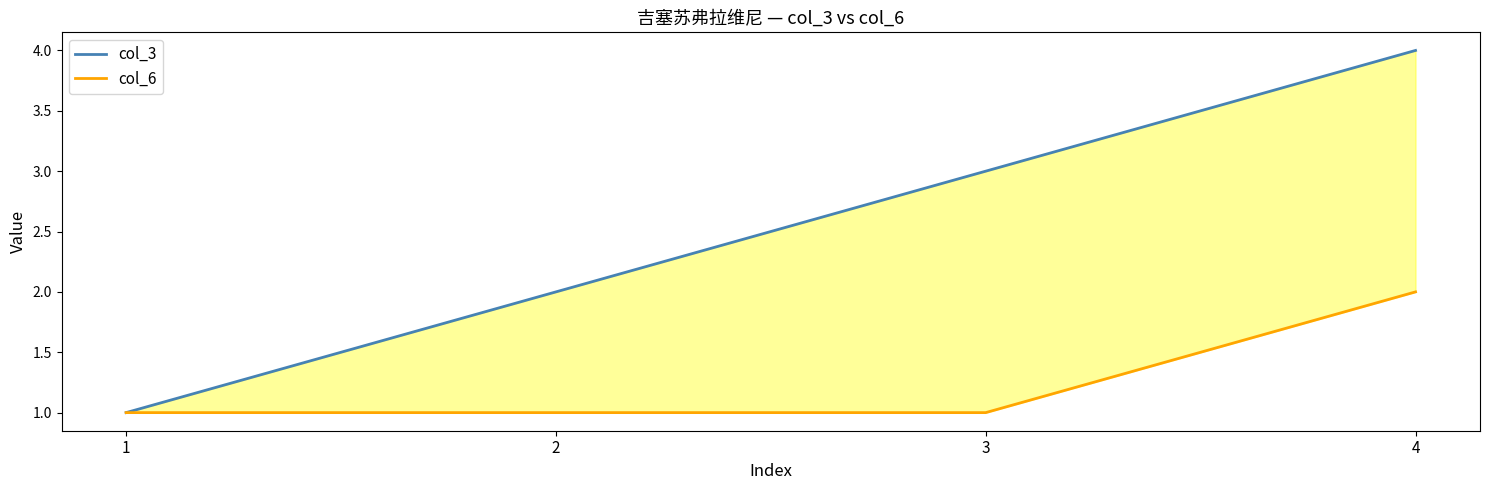

True or false: col_6 and col_3 intersect in this chart.

False